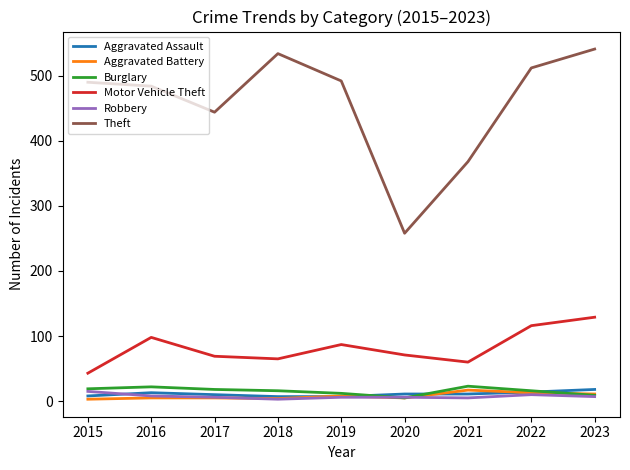

What is the average value of the Robbery series?

7